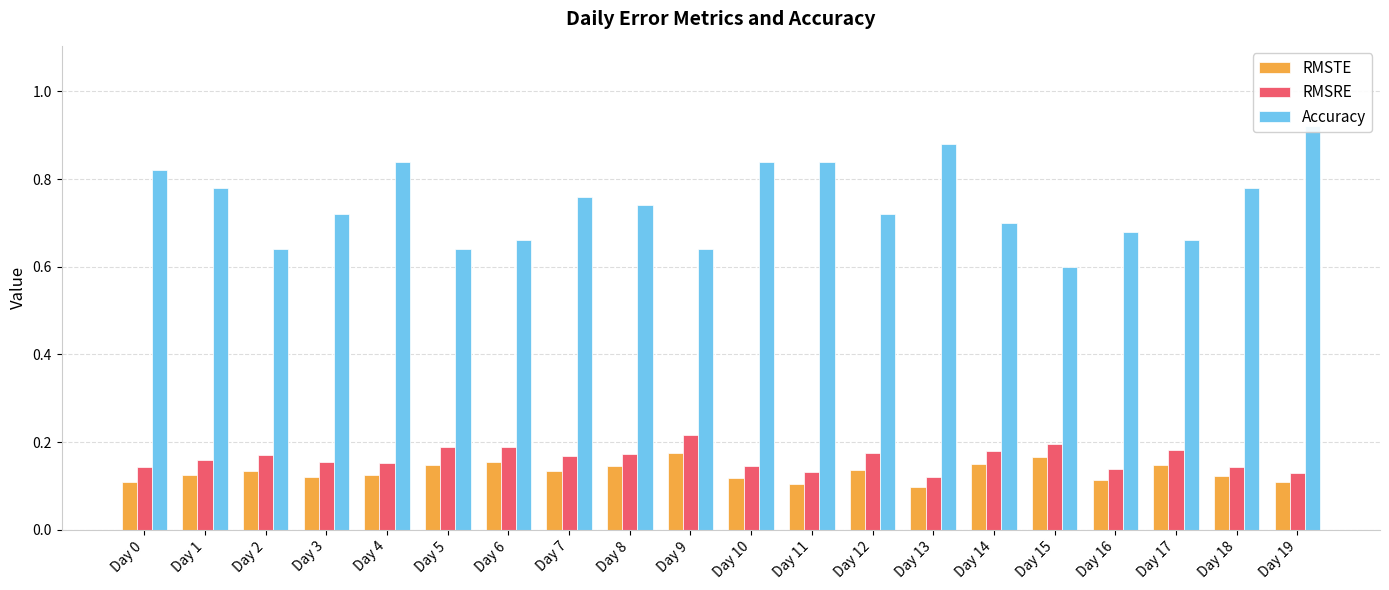

Reading left to right, extract all data points from this chart.

RMSTE: 0.1	0.1	0.1	0.1	0.1	0.1	0.2	0.1	0.1	0.2	0.1	0.1	0.1	0.1	0.2	0.2	0.1	0.1	0.1	0.1
RMSRE: 0.1	0.2	0.2	0.2	0.2	0.2	0.2	0.2	0.2	0.2	0.1	0.1	0.2	0.1	0.2	0.2	0.1	0.2	0.1	0.1
Accuracy: 0.8	0.8	0.6	0.7	0.8	0.6	0.7	0.8	0.7	0.6	0.8	0.8	0.7	0.9	0.7	0.6	0.7	0.7	0.8	0.9